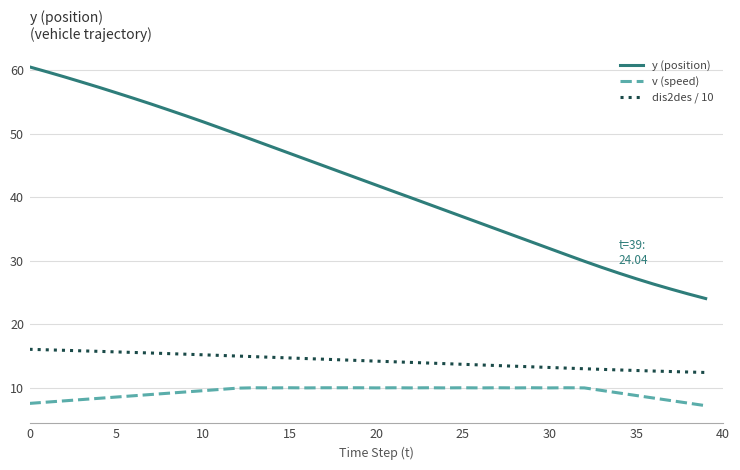

Which series has the largest range (max minus min)?

y (position)